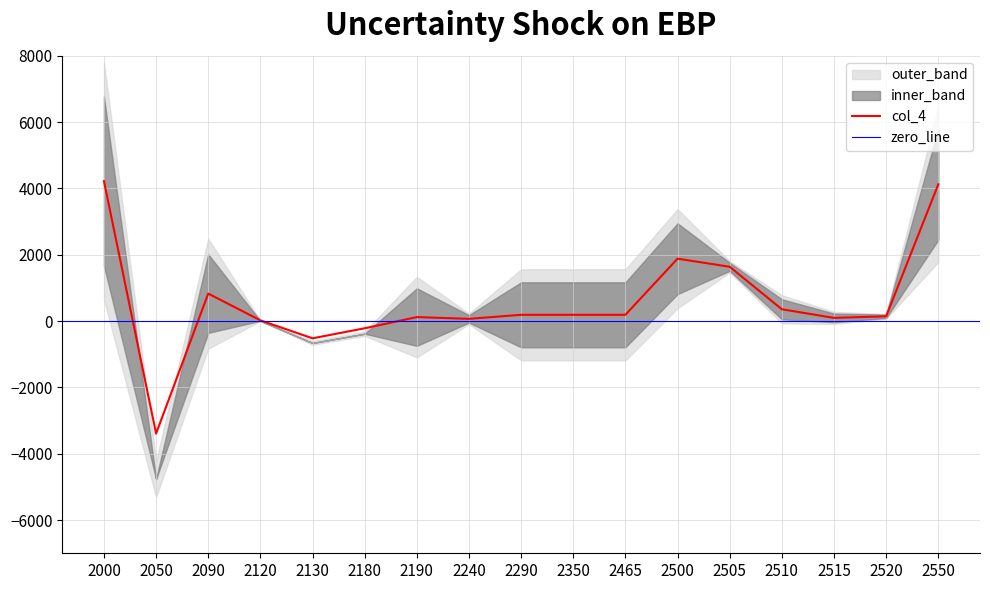

Reading right to left, extract all data points from this chart.

2550=4124	2520=146	2515=98	2510=358	2505=1639	2500=1883	2465=191	2350=191	2290=191	2240=69	2190=122	2180=-215	2130=-518	2120=24	2090=831	2050=-3391	2000=4222